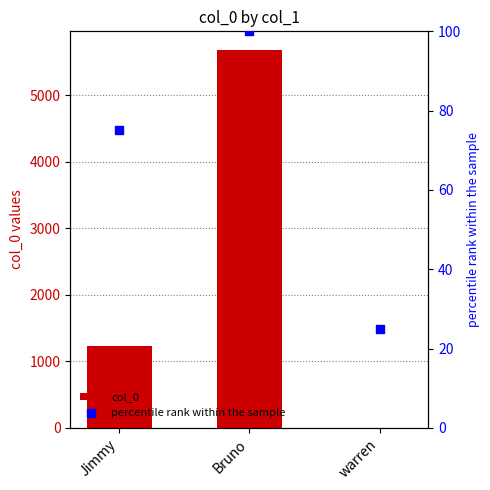

Which series has the largest total across all categories?

col_0